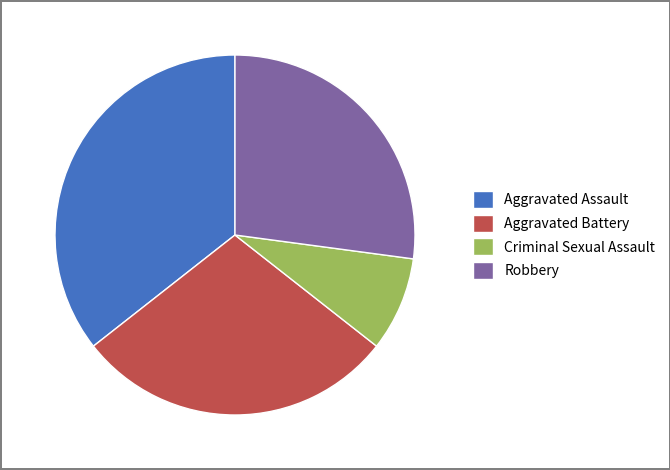

Rank the categories by value from lowest to highest.

Criminal Sexual Assault, Robbery, Aggravated Battery, Aggravated Assault